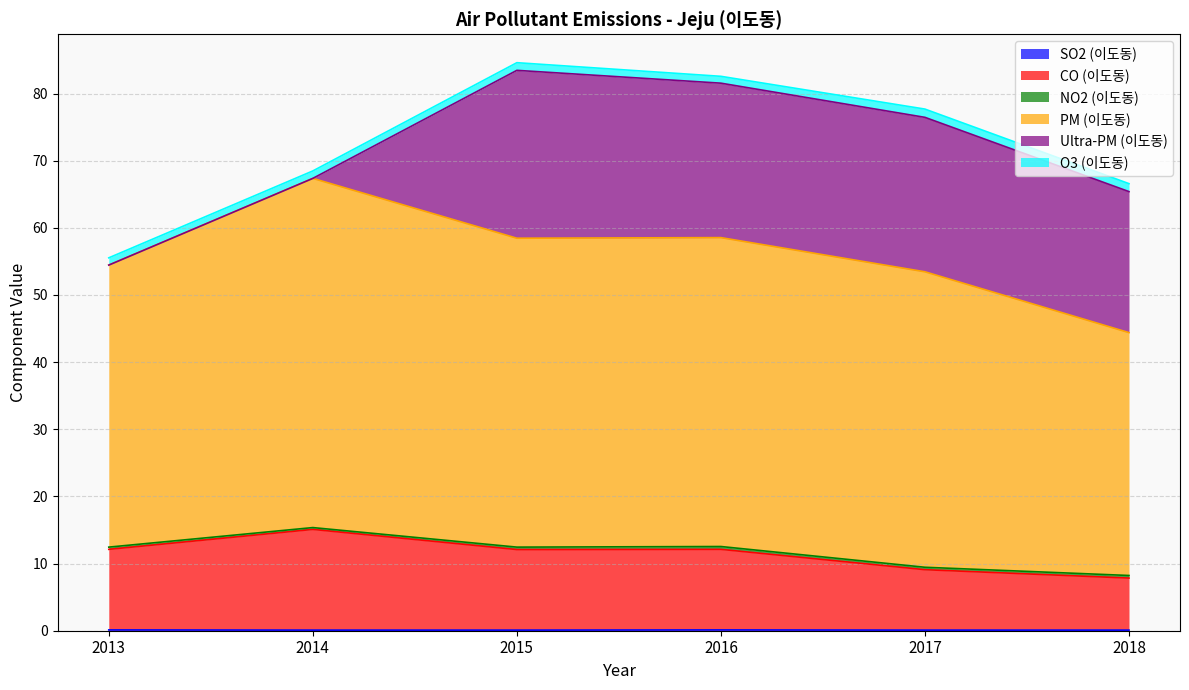

Where does the PM (이도동) series first go above 58?

2014